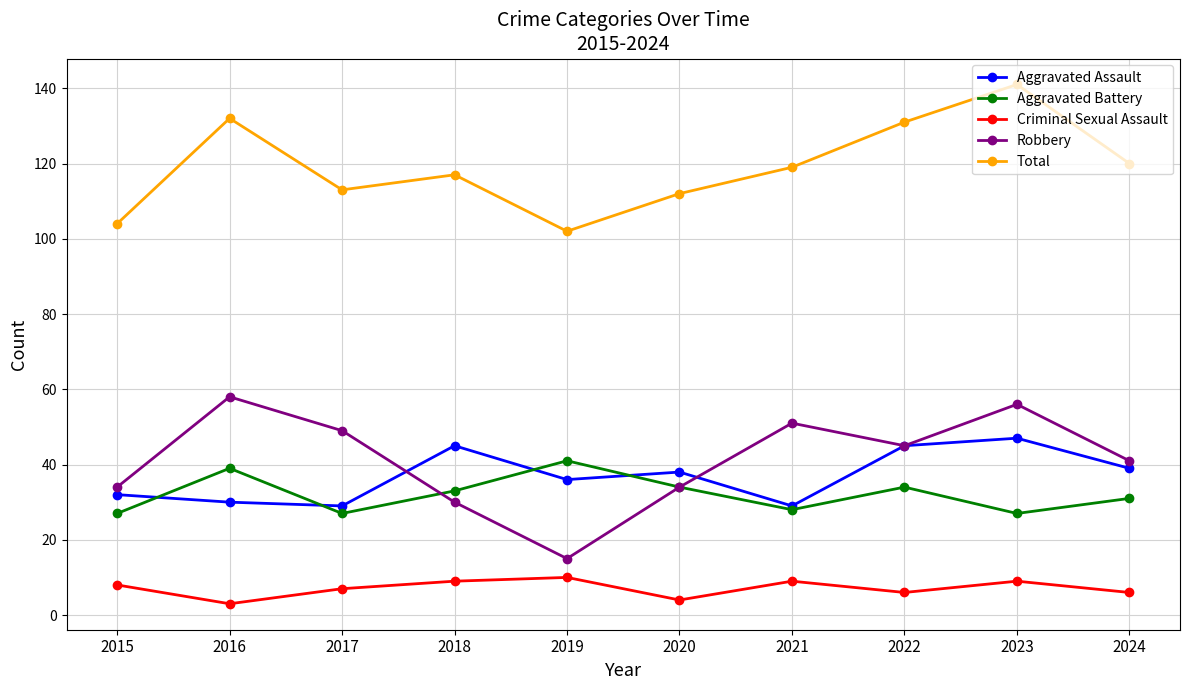

What is the average value of the Aggravated Battery series?

32